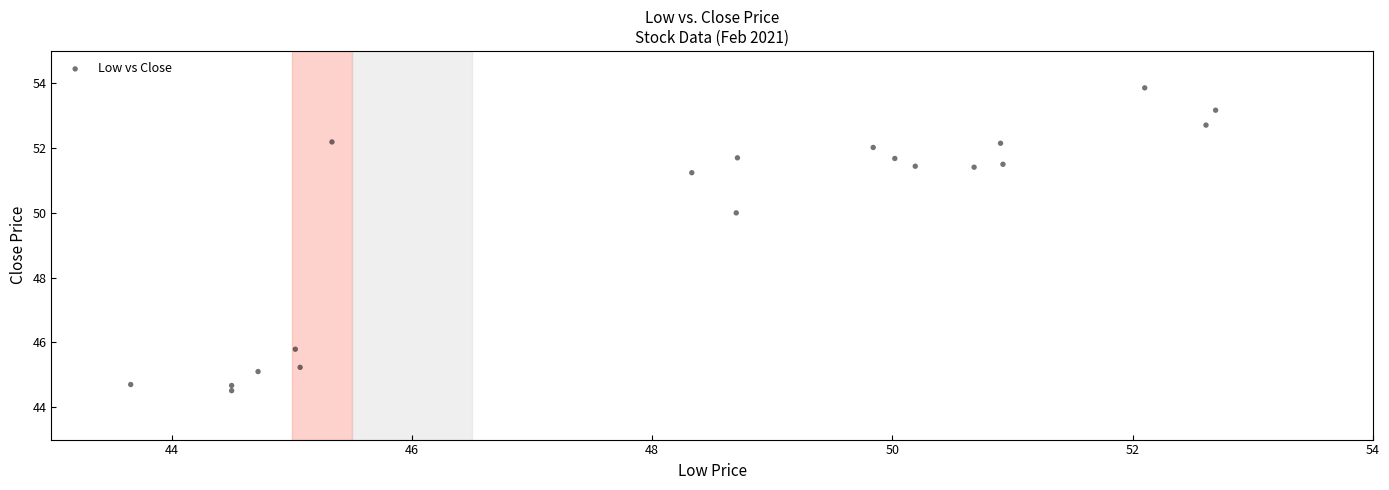

What Y value in the scatter plot is closest to 49?

50.0